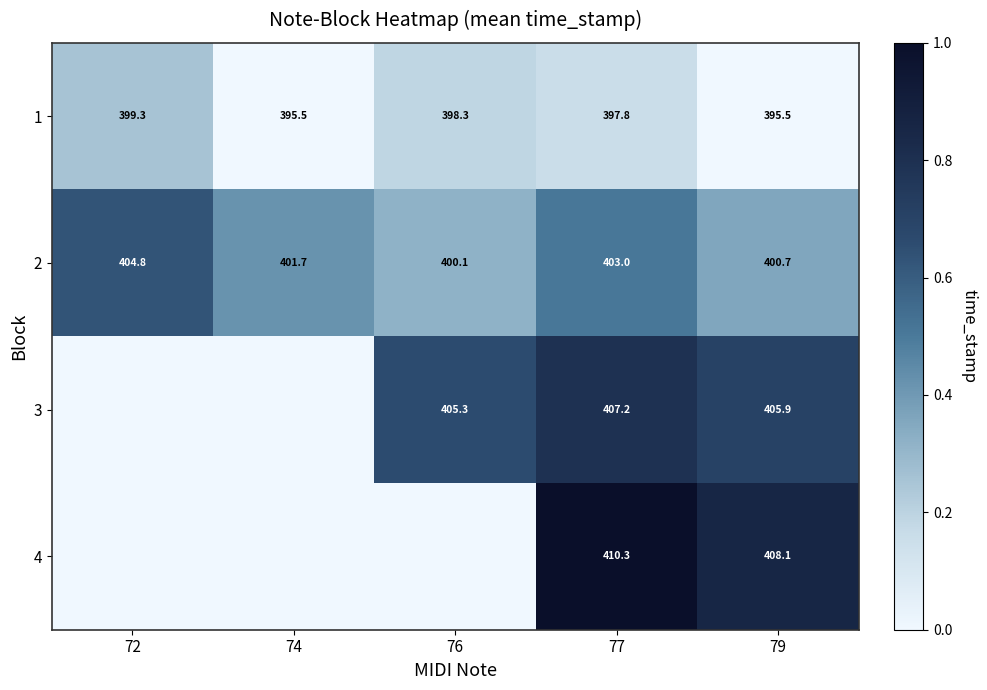

Rank the categories by 2 value from highest to lowest.

72, 77, 74, 79, 76